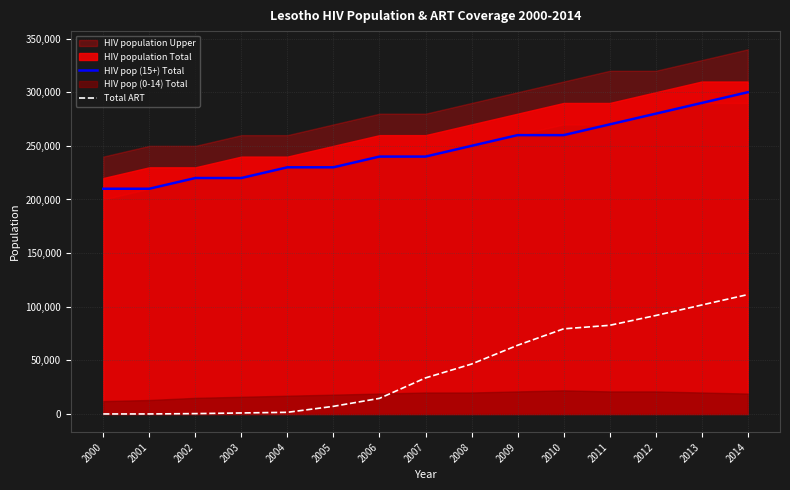

Is the value of Total ART at 2008 greater than the value of HIV pop (15+) Total at 2006?

No